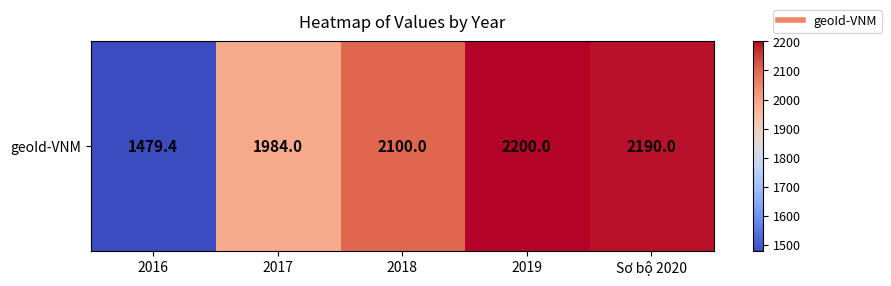

What is the minimum value shown in the chart?

1479.4